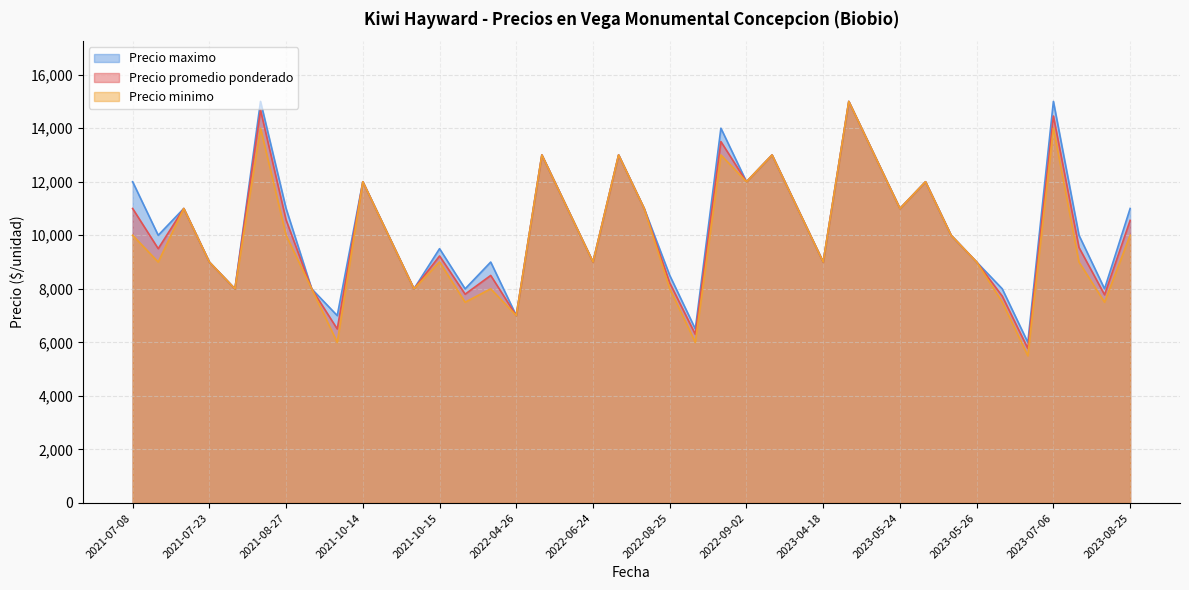

True or false: Precio minimo and Precio promedio ponderado cross at least once.

False